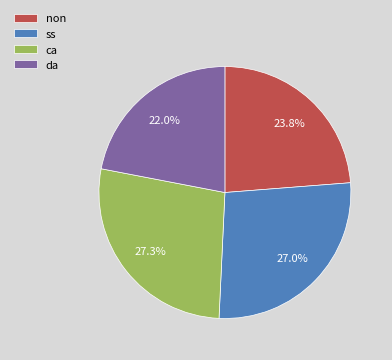

Combined, do non and da account for over 50%?

No